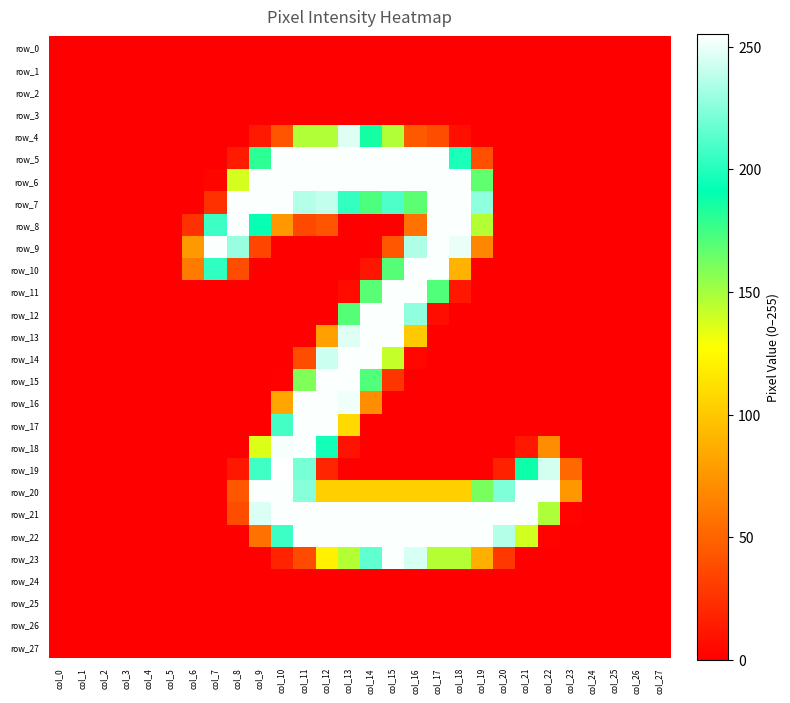

What is the sum of all row_7 values?

2753